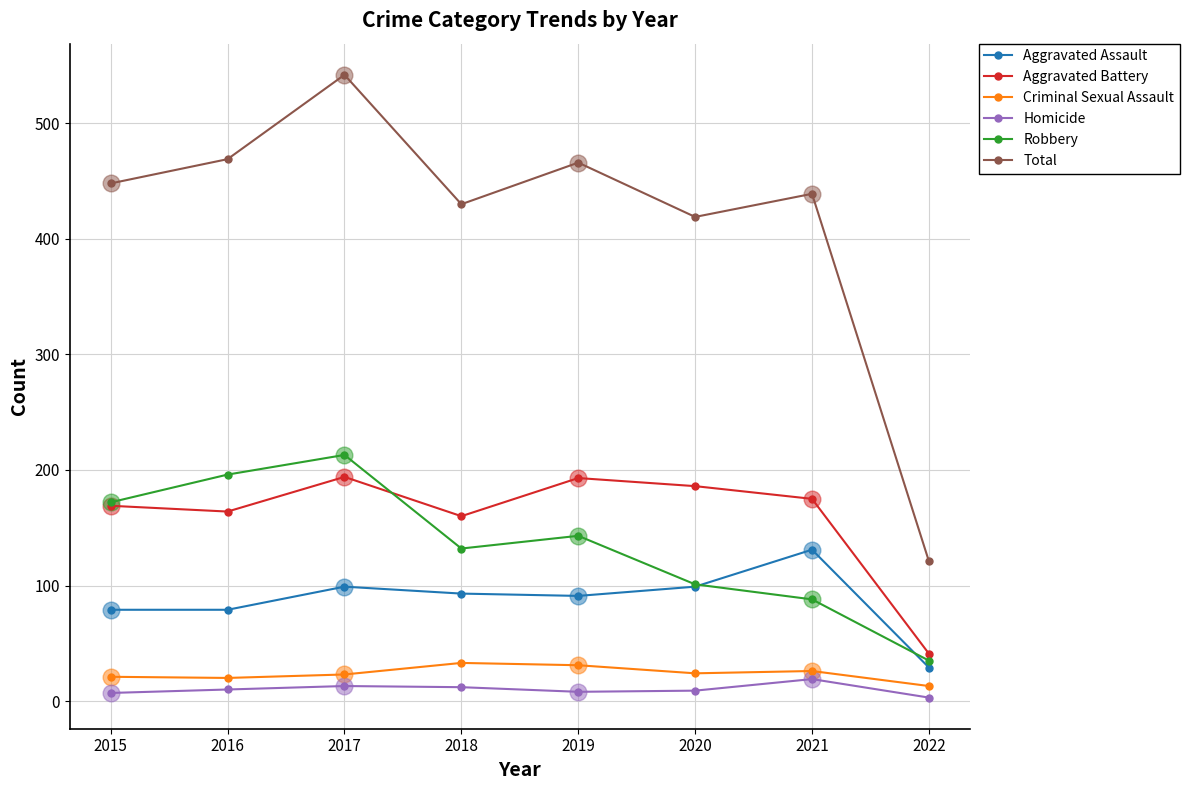

What is the value of the Total point at the 8th from the left?

121